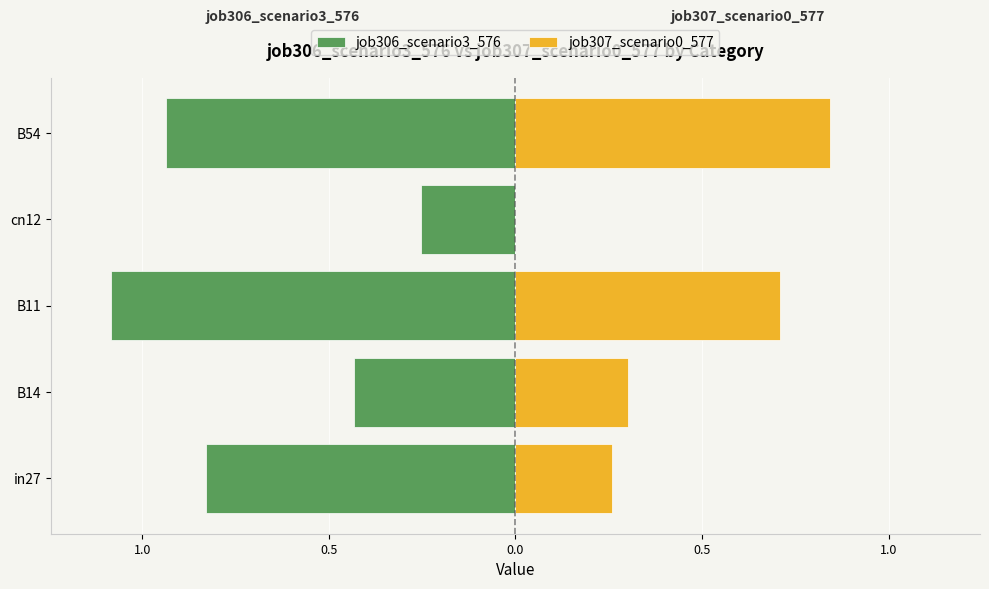

What are all the series names shown in the legend?

job306_scenario3_576, job307_scenario0_577